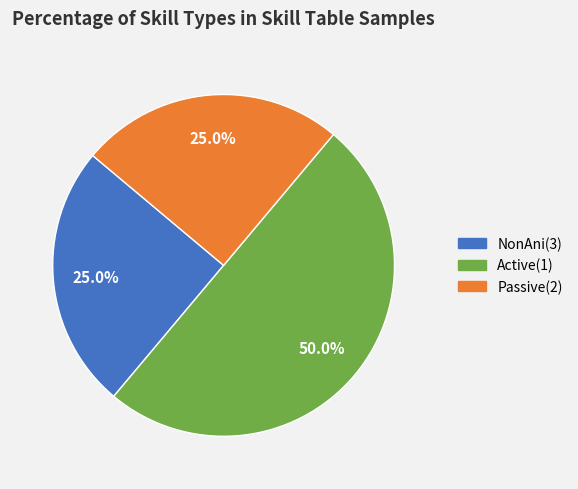

Count the number of slices in the pie.

3